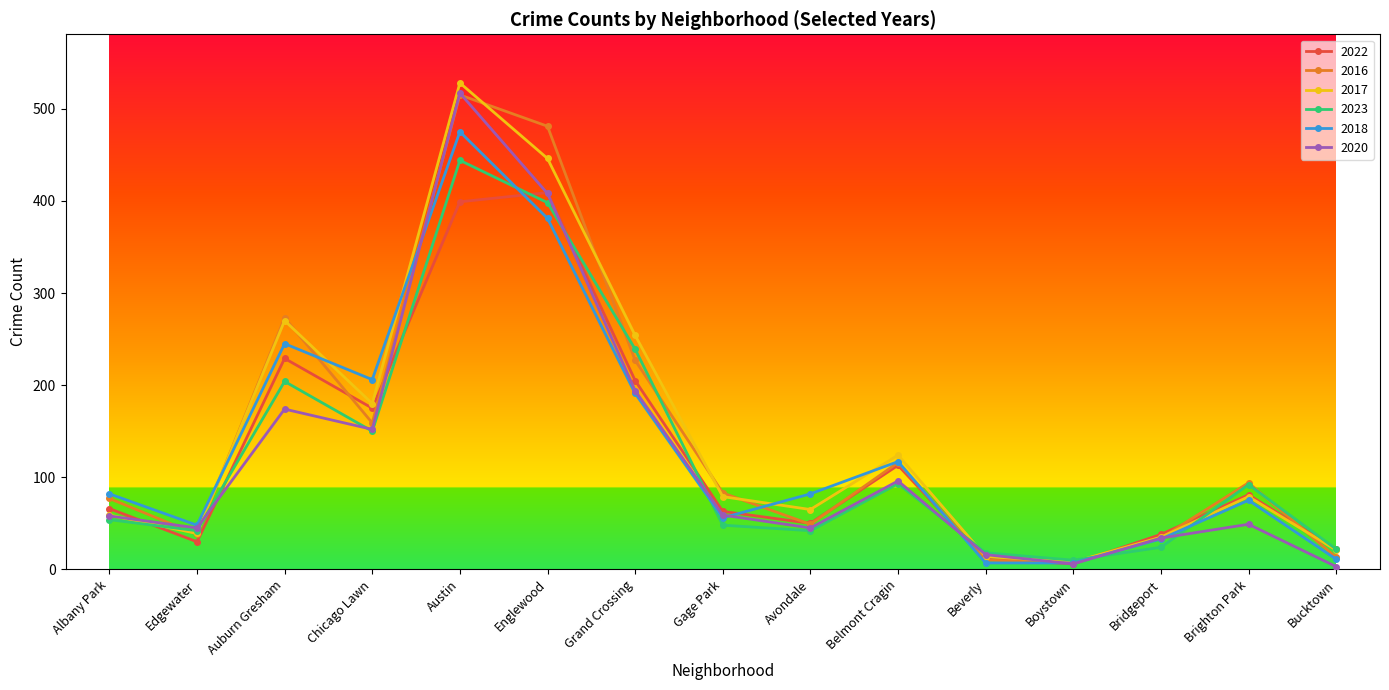

What is the average value of the 2016 series?

145